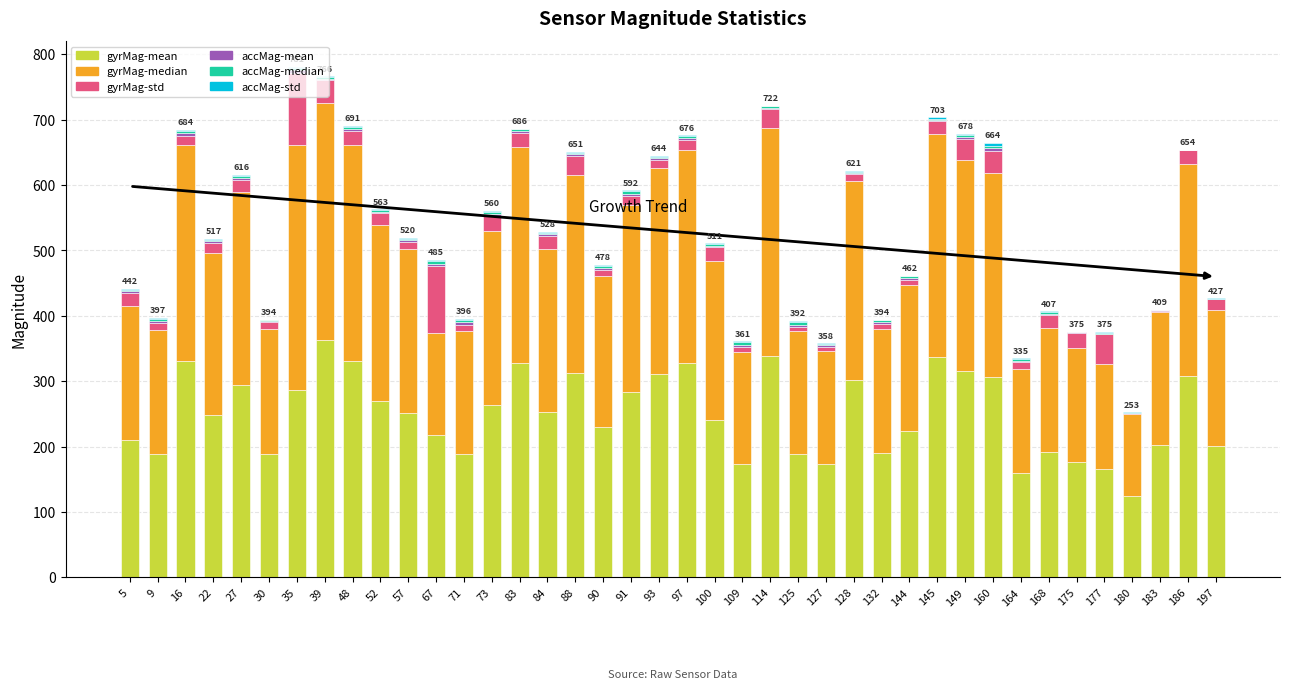

Count the number of categories in the chart.

40